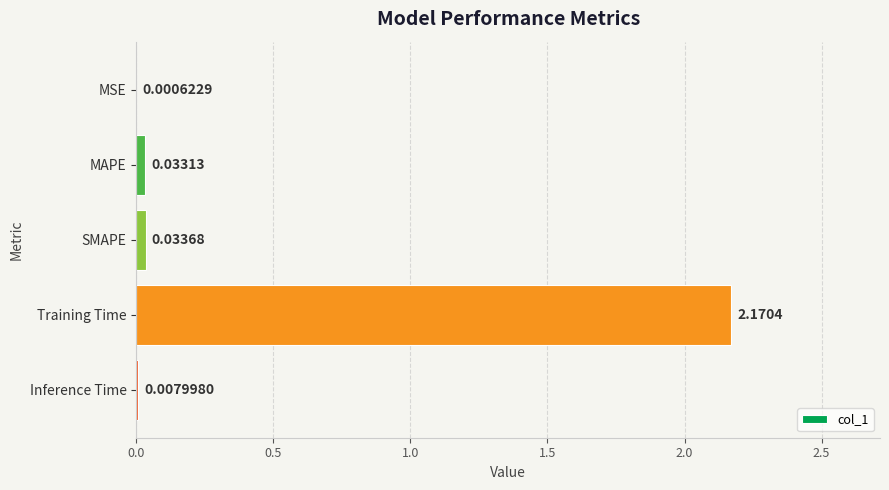

Which category has the highest value across all series?

Training Time